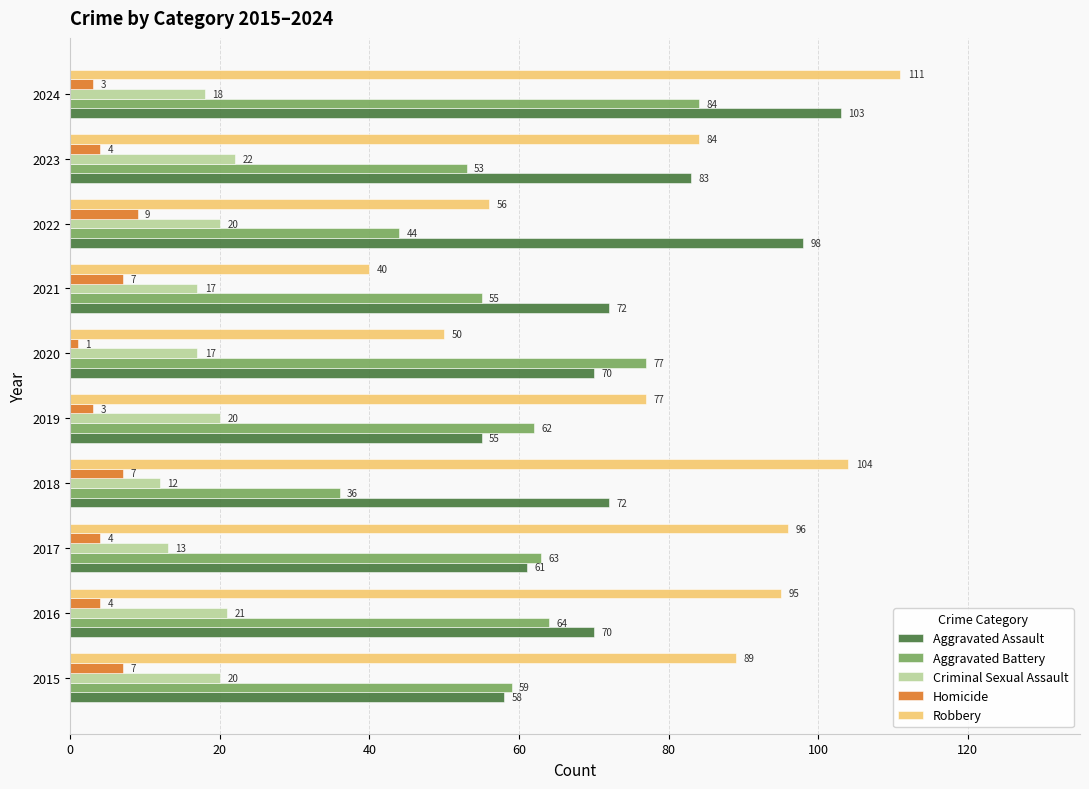

What is the difference between the maximum and minimum values in the Criminal Sexual Assault series?

10